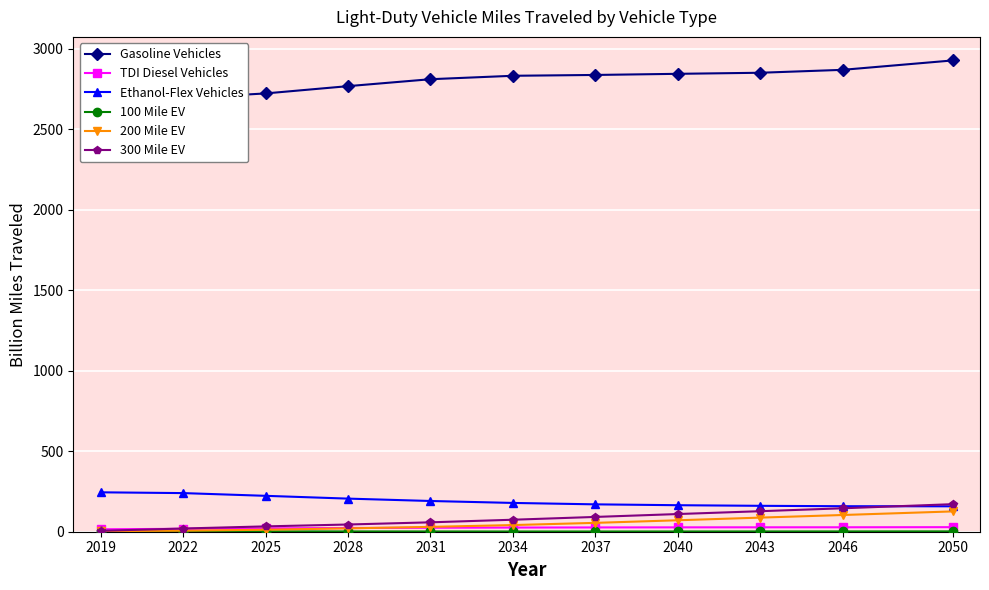

Where is Gasoline Vehicles nearest to the value 2752?

2028